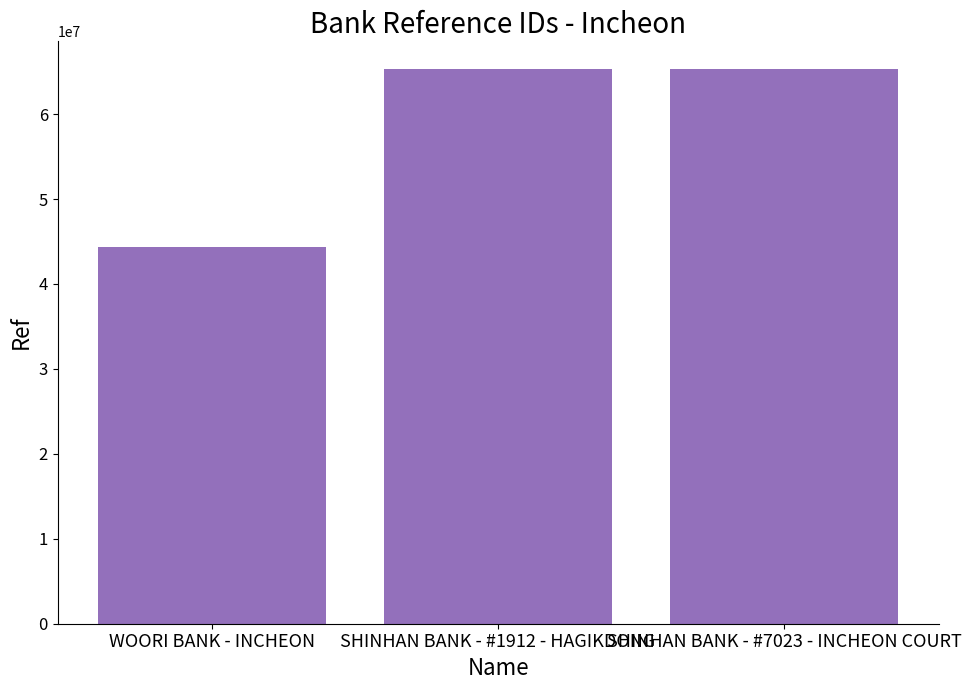

What is the greatest value displayed?

65299416